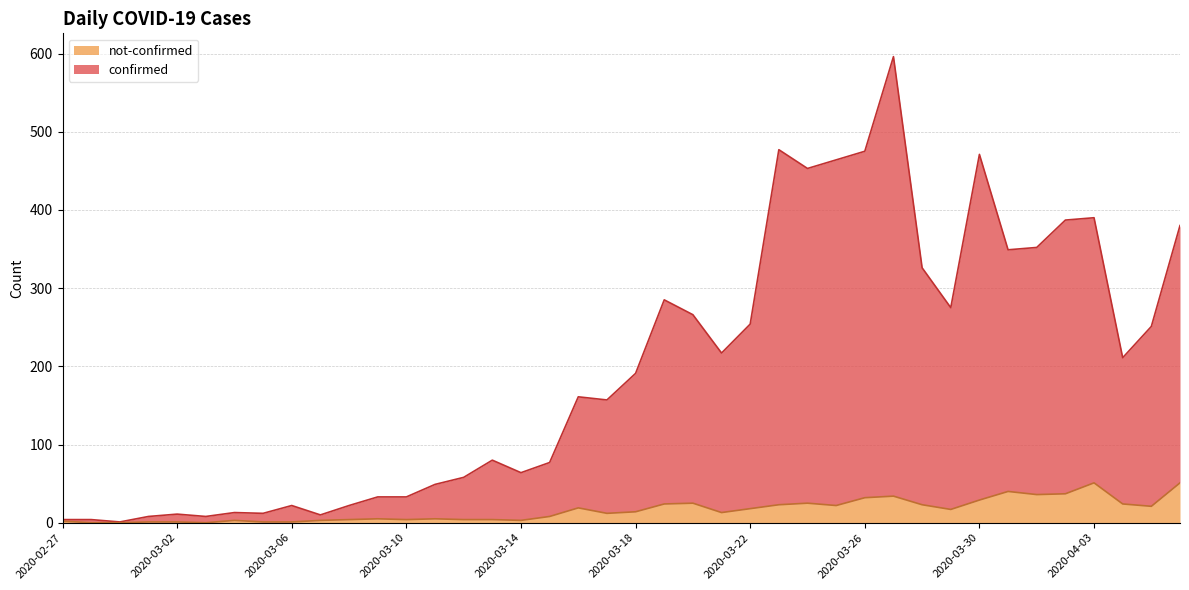

What is the total value across all series at 2020-03-18?

191